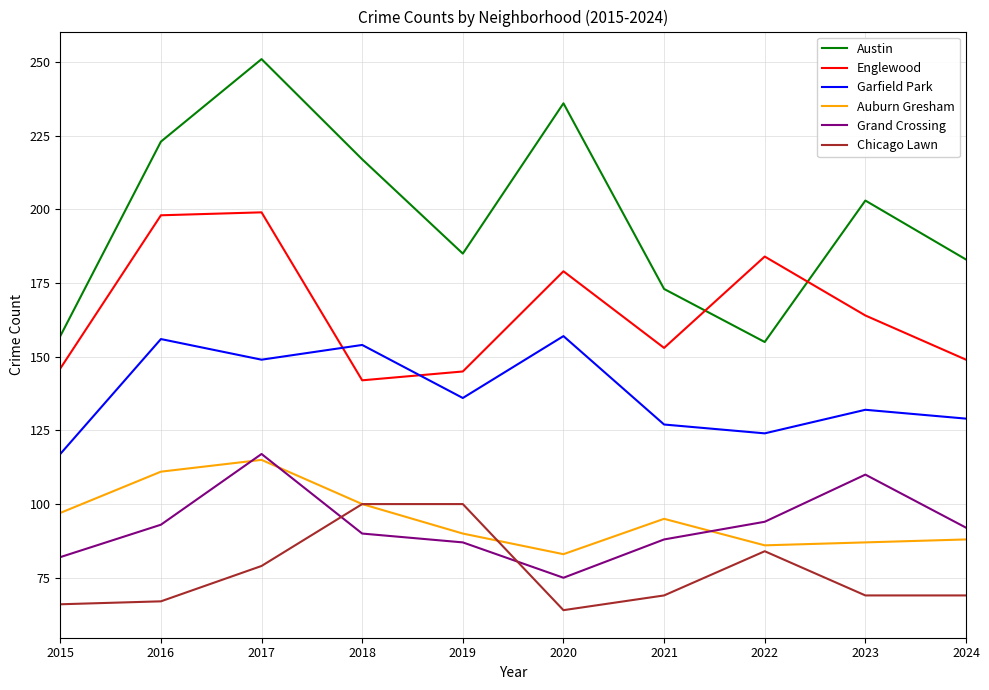

Is the value of Auburn Gresham at 2024 greater than the value of Englewood at 2024?

No